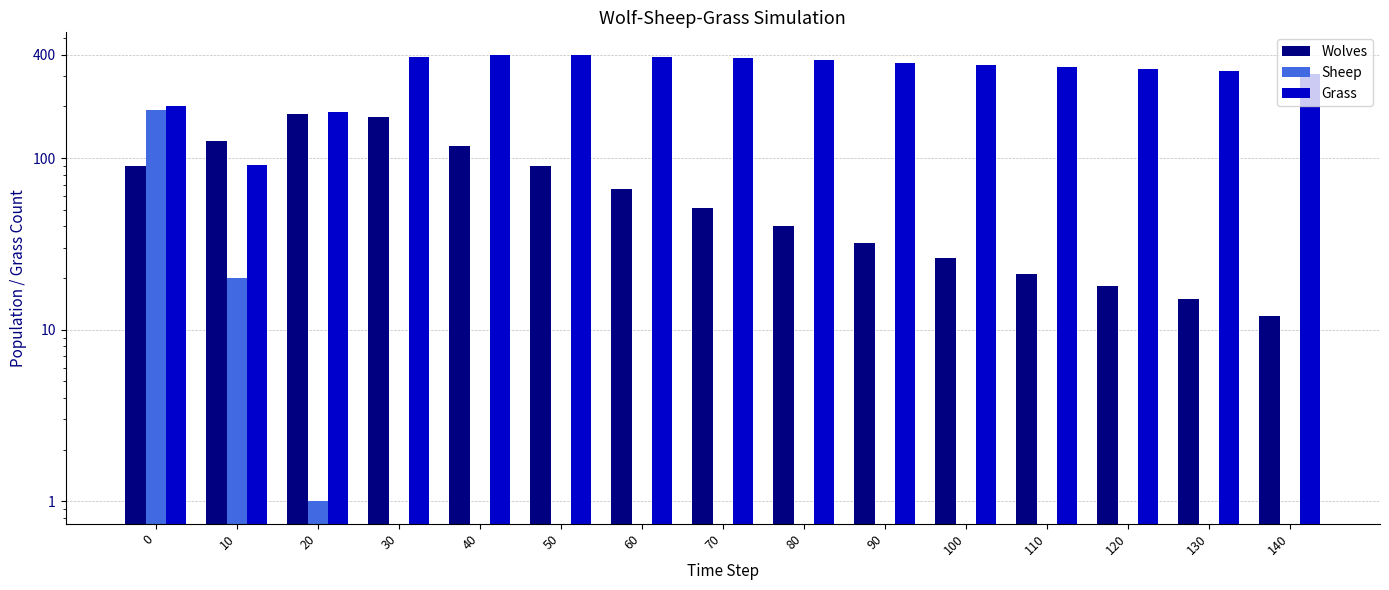

Reading left to right, extract all data points from this chart.

Wolves: 0=90	10=125	20=180	30=174	40=118	50=90	60=66	70=51	80=40	90=32	100=26	110=21	120=18	130=15	140=12
Sheep: 0=190	10=20	20=1	30=0	40=0	50=0	60=0	70=0	80=0	90=0	100=0	110=0	120=0	130=0	140=0
Grass: 0=202	10=91	20=185	30=389	40=400	50=397	60=390	70=380	80=370	90=360	100=350	110=340	120=330	130=320	140=310